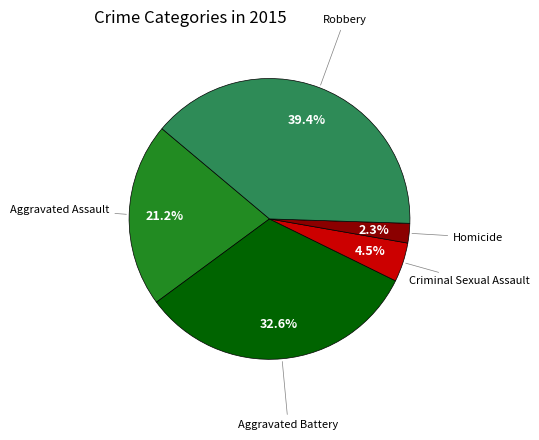

Is there any slice that represents more than half of the pie?

No